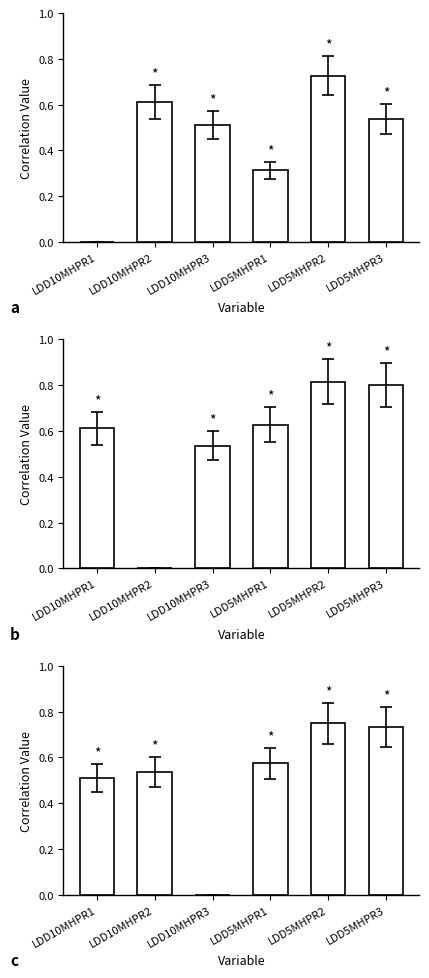

Which series changed the most between LDD10MHPR2 and LDD5MHPR1?

b